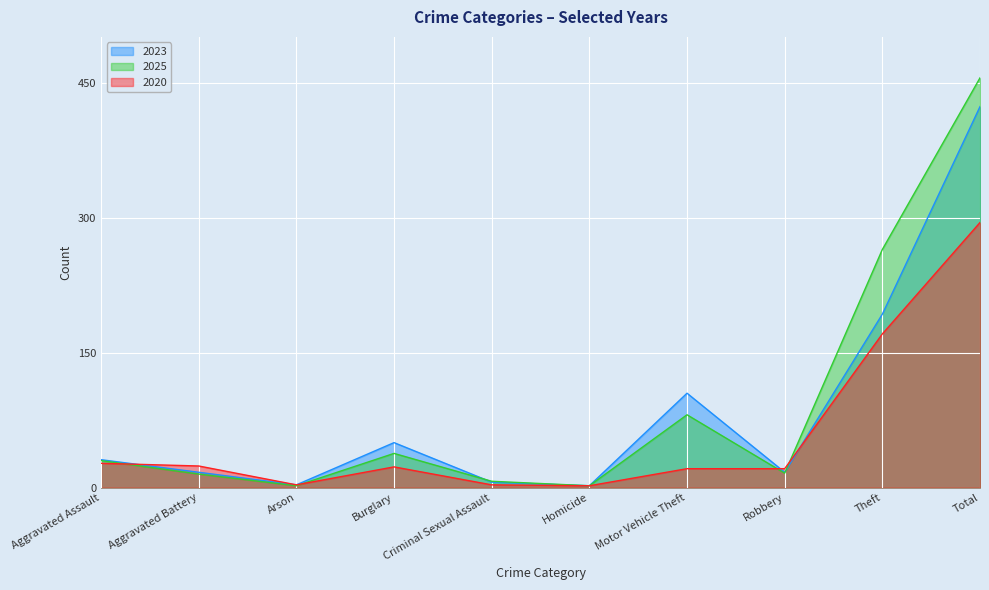

True or false: 2020 has a value of 6 at Aggravated Assault.

False